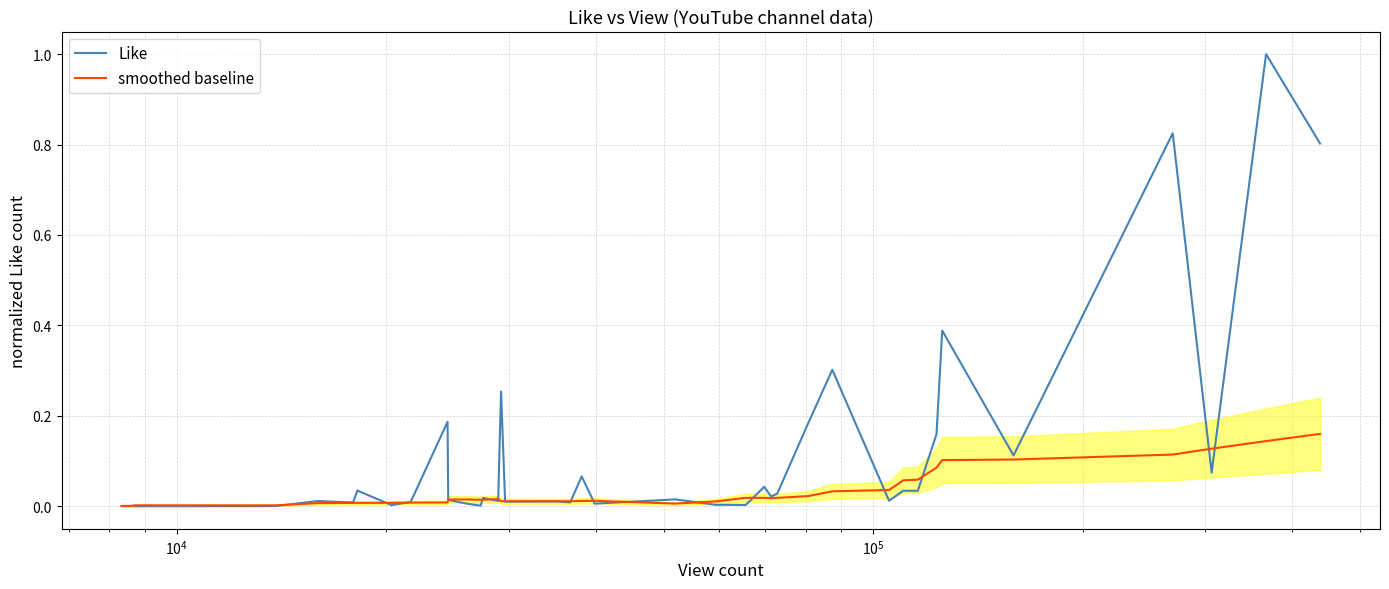

What is the highest value of the Like series?

1.0